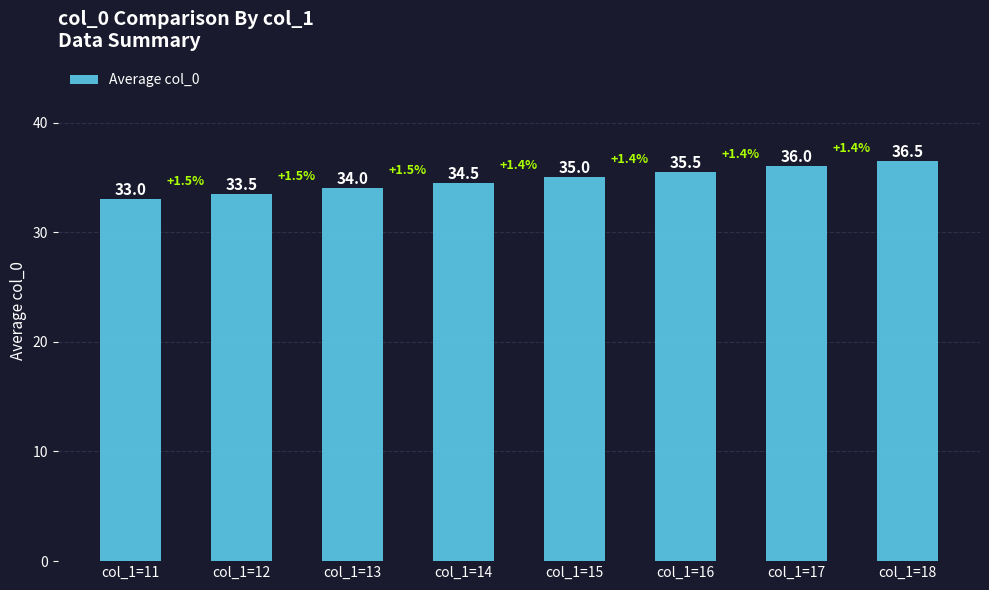

What is the maximum value shown in the chart?

36.5